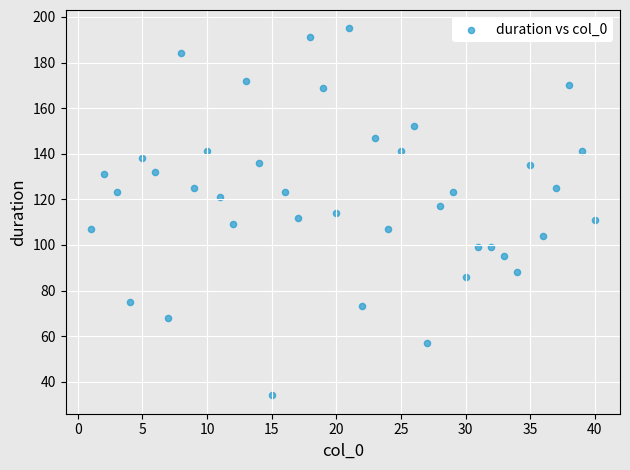

What is the range of X values (max minus min)?

39